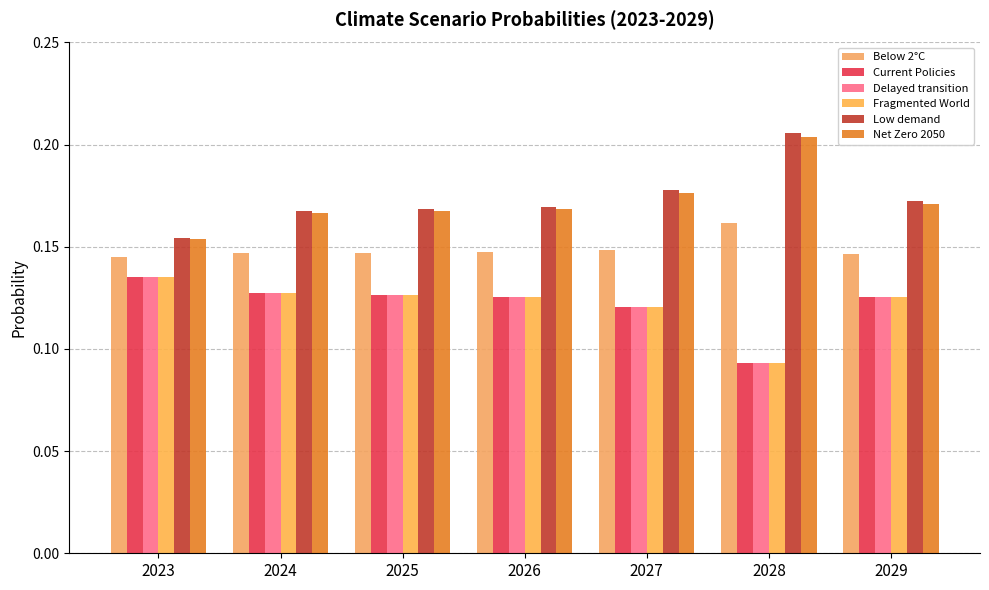

At how many categories does at least one series exceed 0?

7